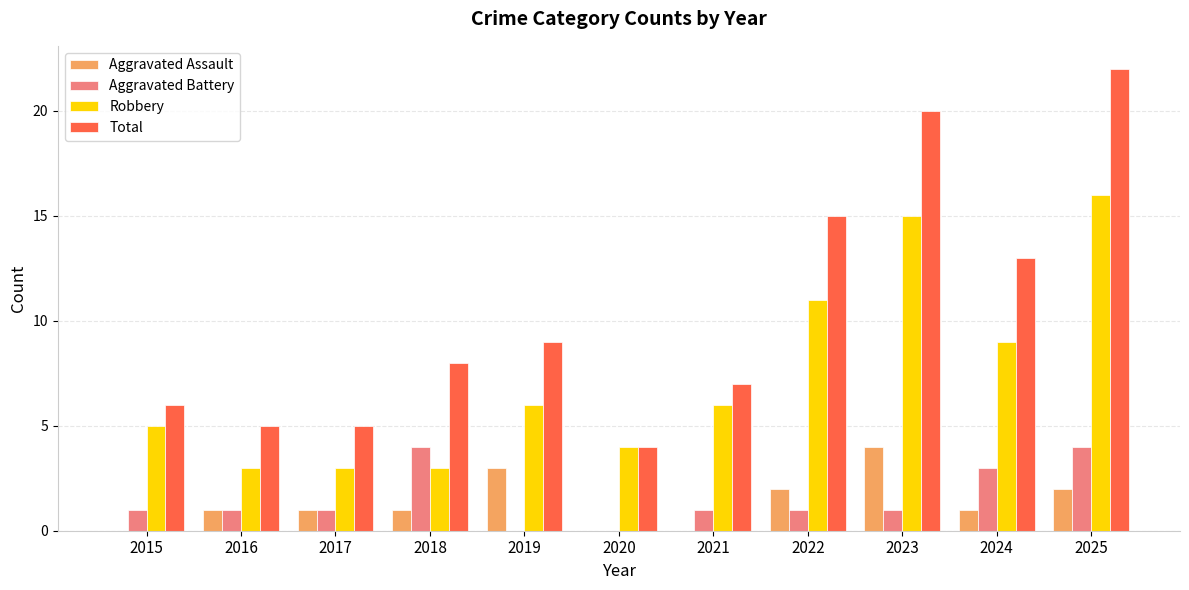

Which series has the widest spread of values?

Total